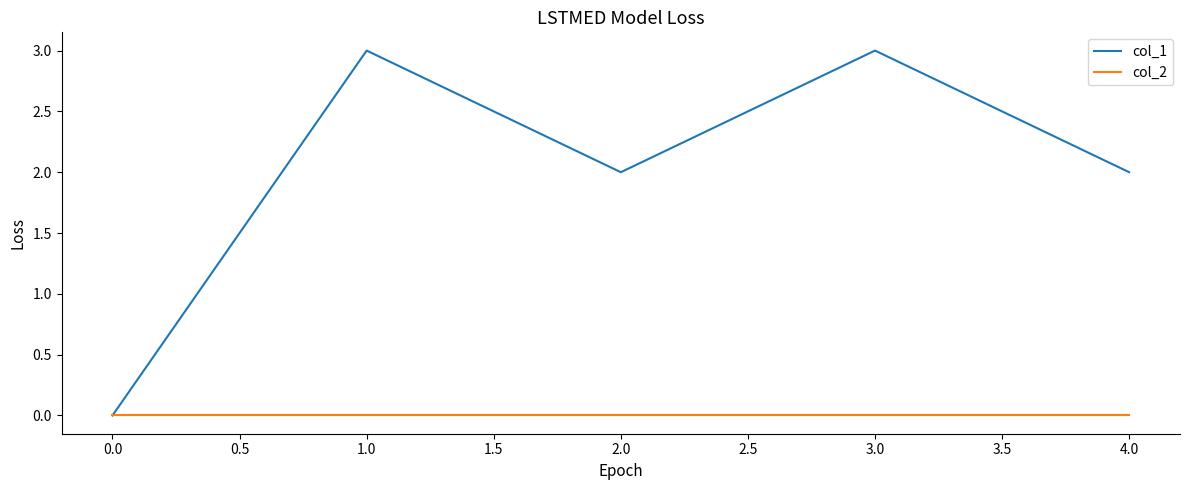

Reading right to left, what are all the values shown in this chart?

col_1: 2	3	2	3	0
col_2: 0	0	0	0	0